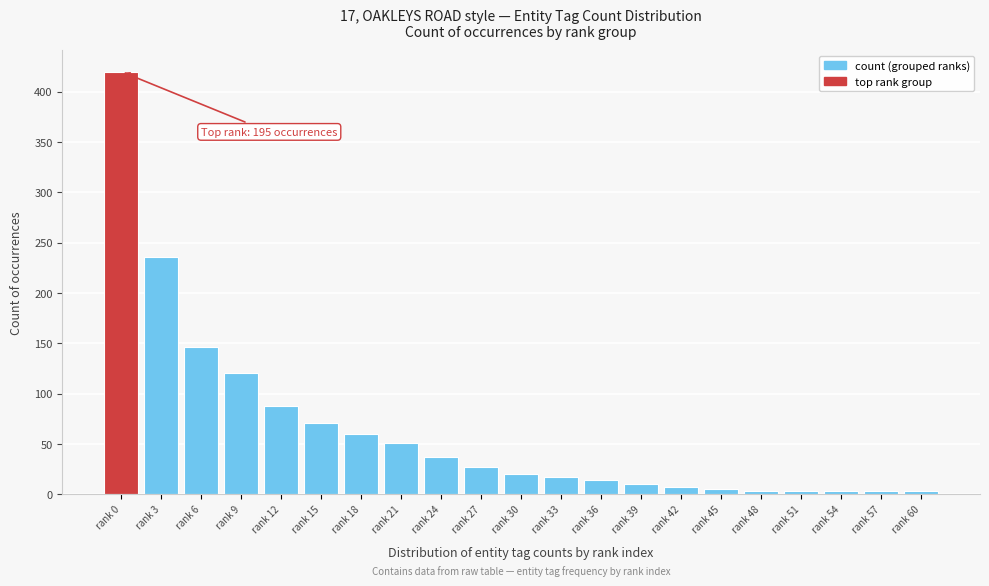

Reading right to left, transcribe all the data shown in this chart.

rank 60=3	rank 57=3	rank 54=3	rank 51=3	rank 48=3	rank 45=5	rank 42=7	rank 39=10	rank 36=14	rank 33=17	rank 30=20	rank 27=27	rank 24=37	rank 21=51	rank 18=60	rank 15=71	rank 12=88	rank 9=120	rank 6=146	rank 3=236	rank 0=420